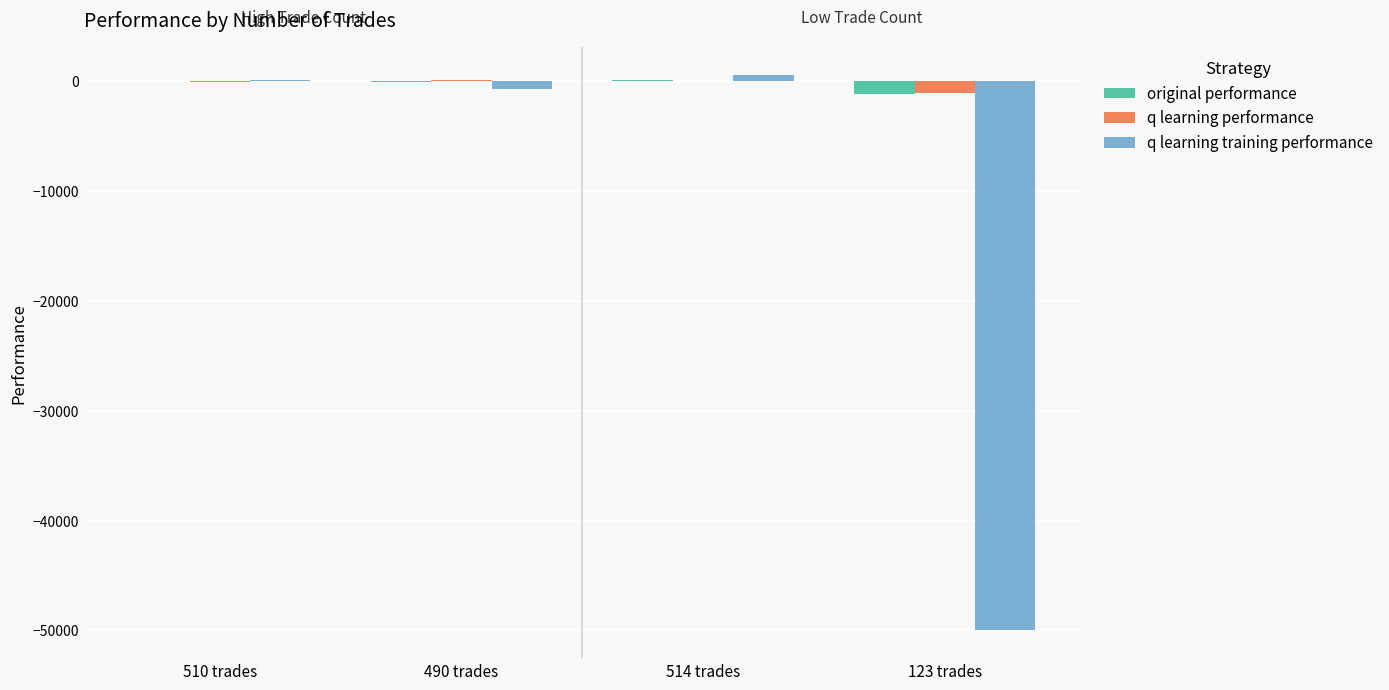

Does the chart contain stacked bars?

No